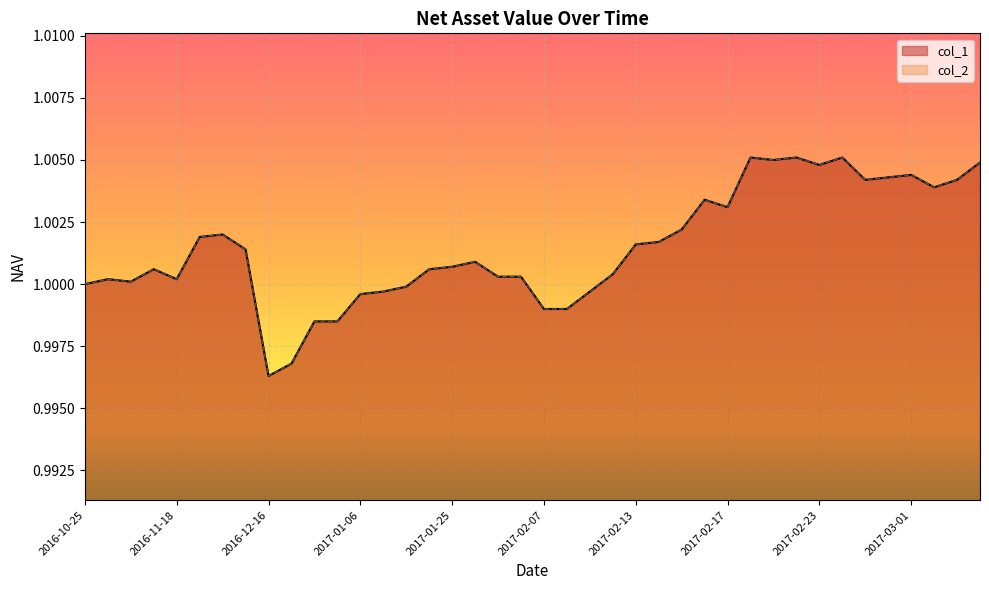

Does the chart display data point markers on the line(s)?

No